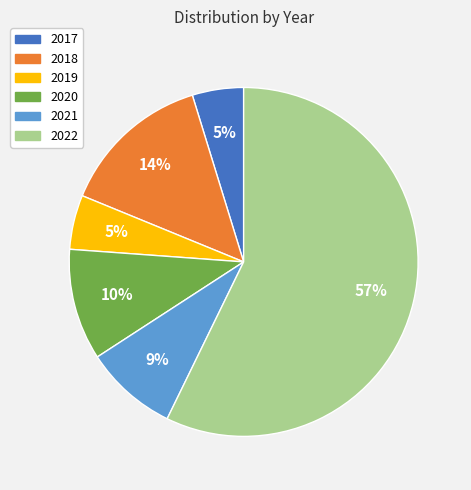

Does 2022 represent more than half of the total?

Yes